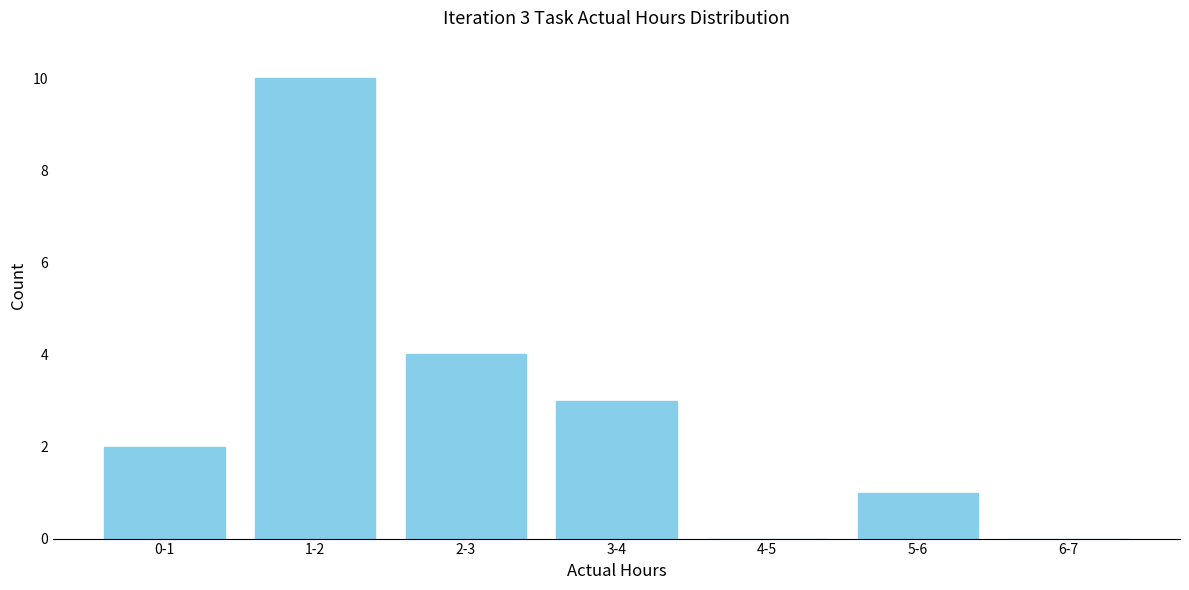

Reading right to left, extract all data points from this chart.

6-7=0	5-6=1	4-5=0	3-4=3	2-3=4	1-2=10	0-1=2